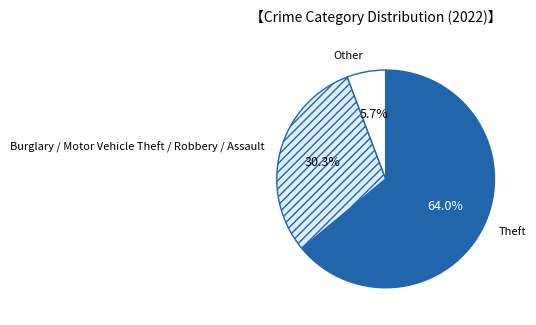

What is the smallest slice in the pie chart?

Other